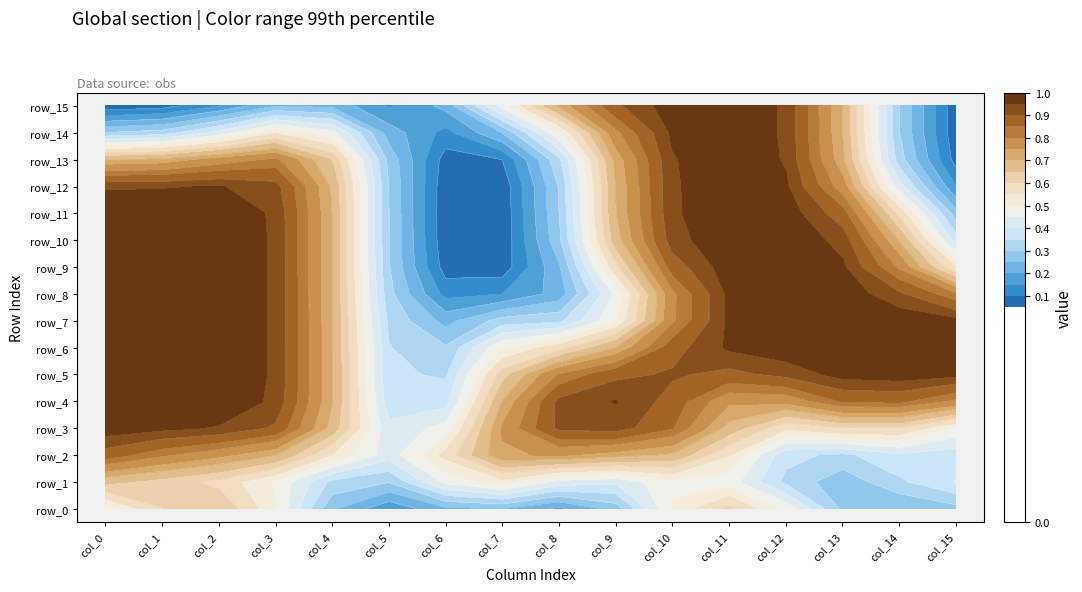

Is the value of row_6 at col_8 greater than the value of row_11 at col_11?

No